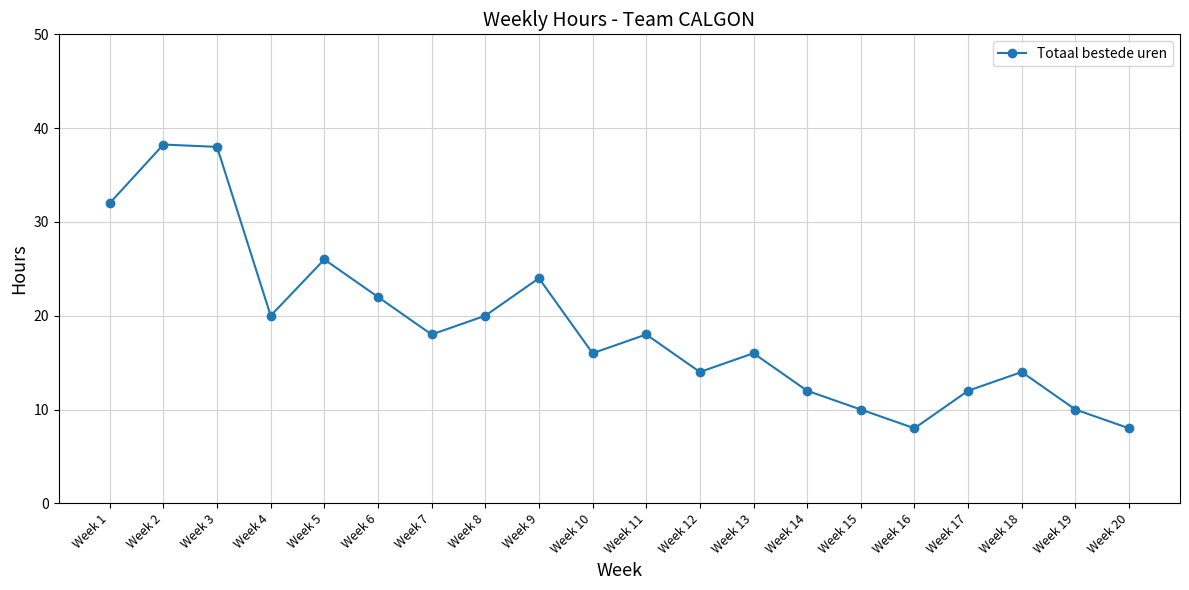

What is the difference between the values at Week 11 and Week 1?

14.0